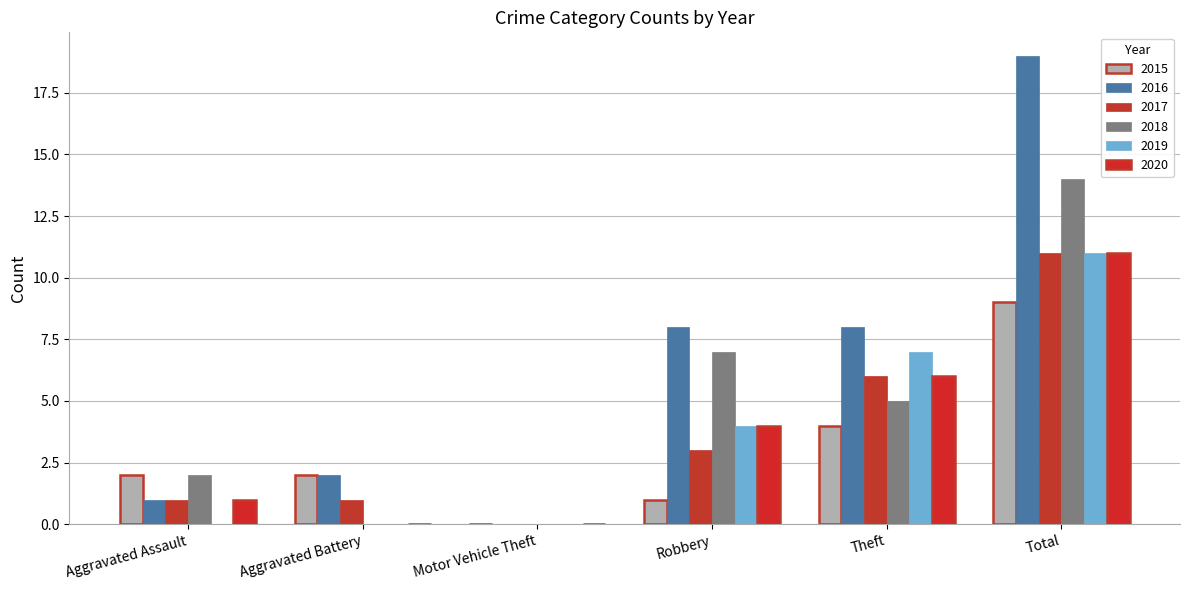

Count the number of categories in the chart.

6